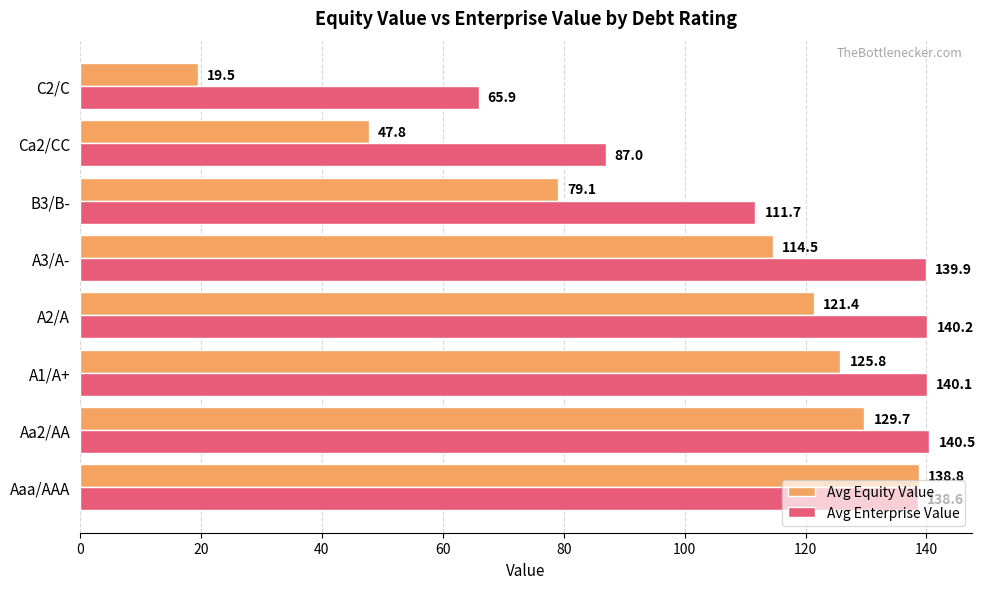

What is the maximum value shown in the chart?

140.5